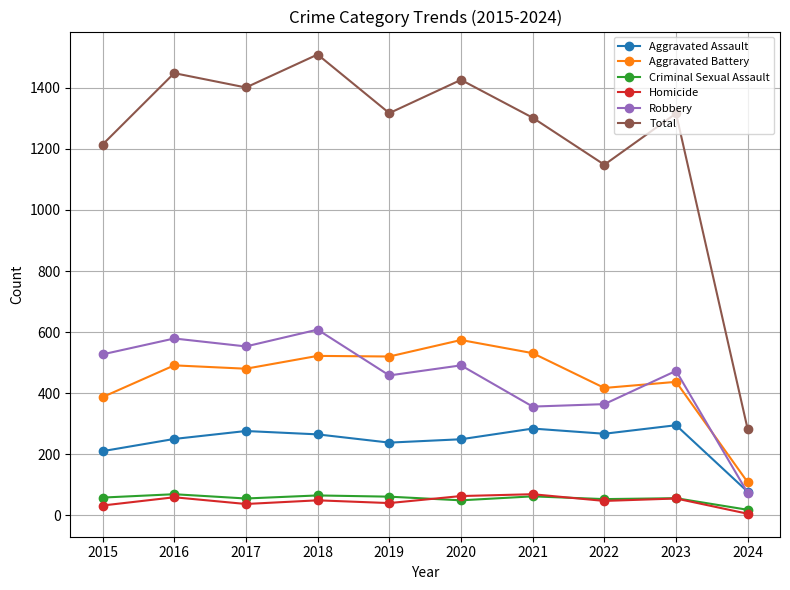

True or false: Homicide has more than 0 points higher than both neighbors.

True